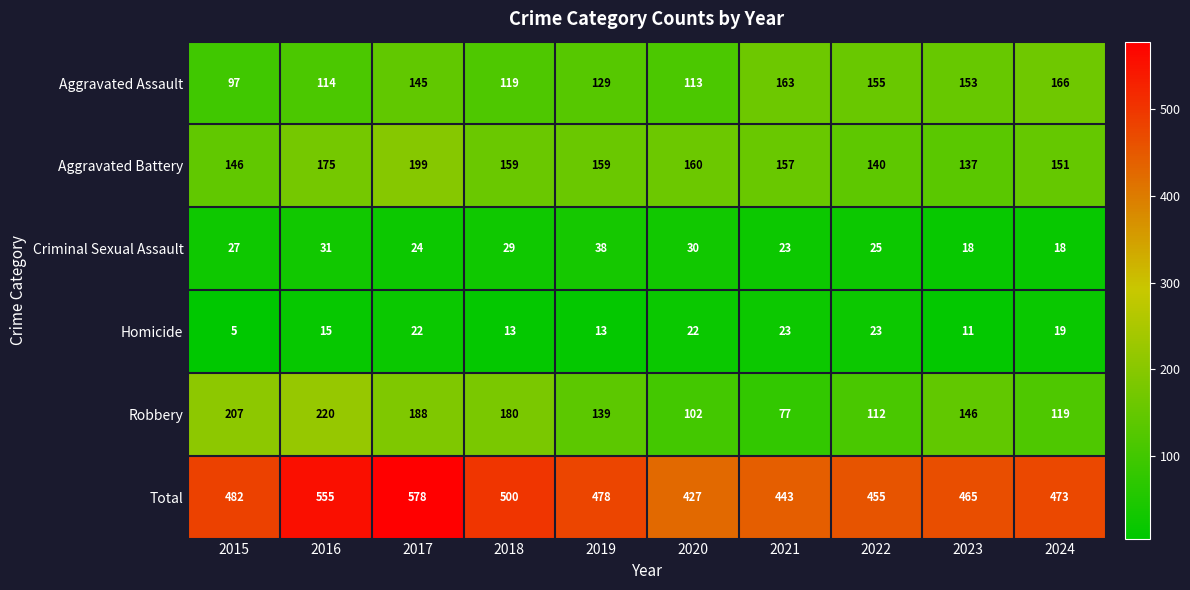

What is the maximum value shown in the chart?

578